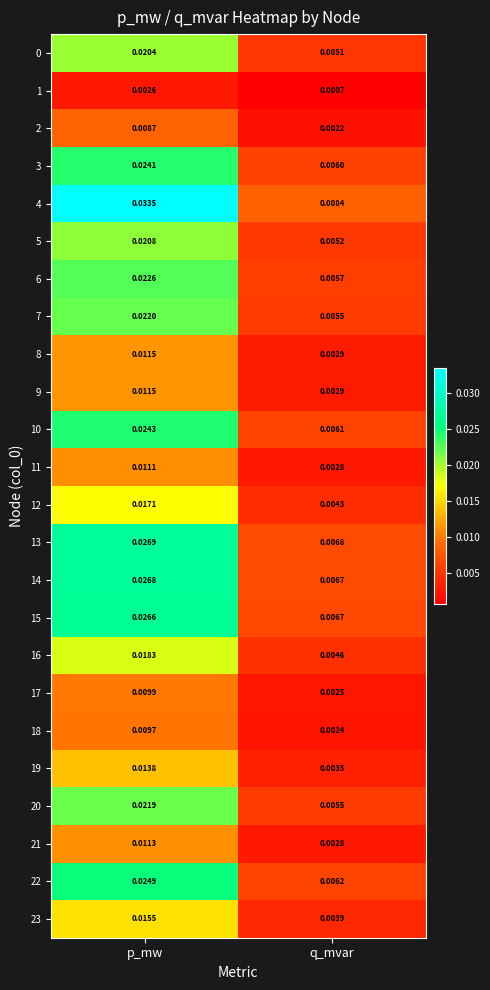

Which category has the highest value in the 22 series?

p_mw